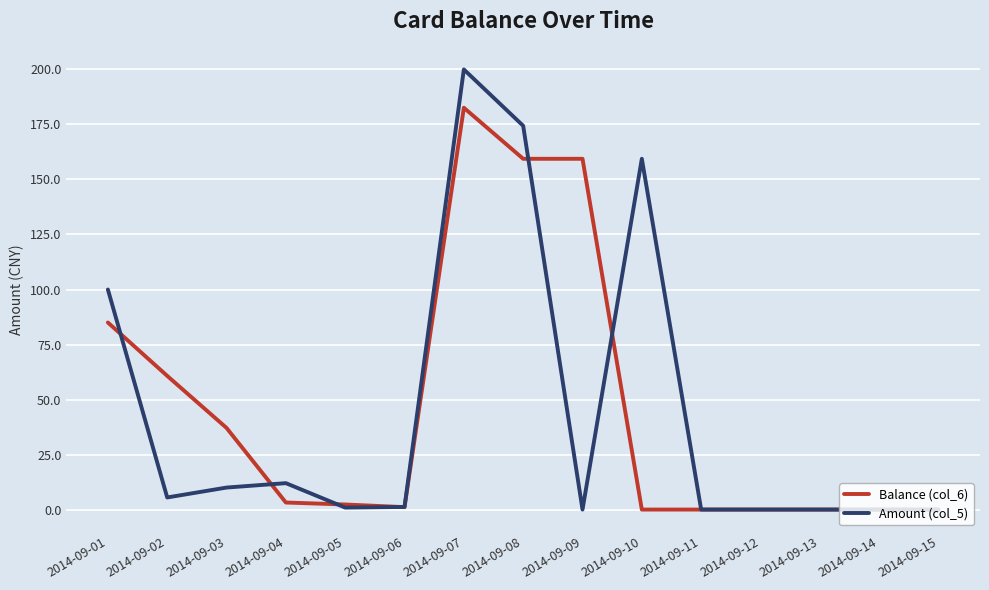

List the series in order of their overall mean, highest first.

Balance (col_6), Amount (col_5)